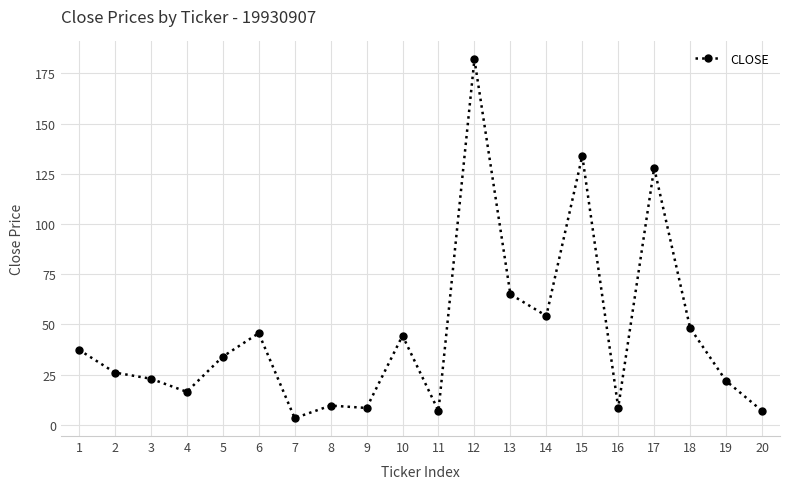

True or false: the data has more than 0 interior local peaks.

True